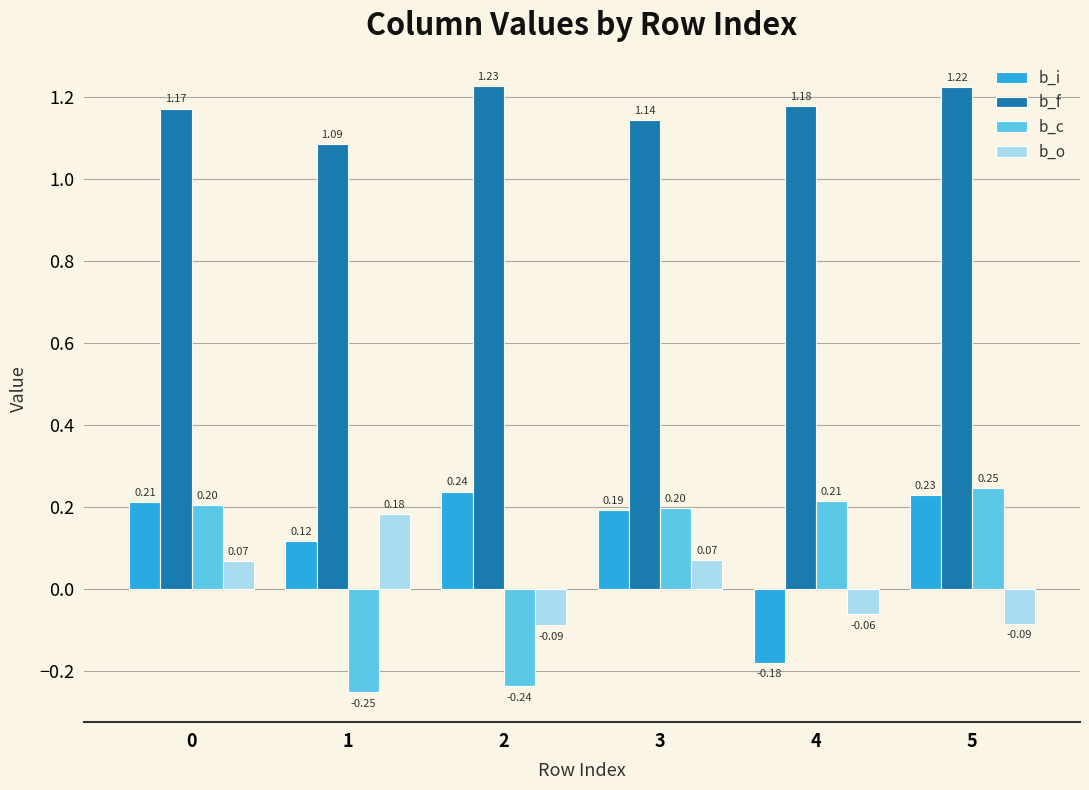

The b_c series shows 0.1 at 3. True or false?

False